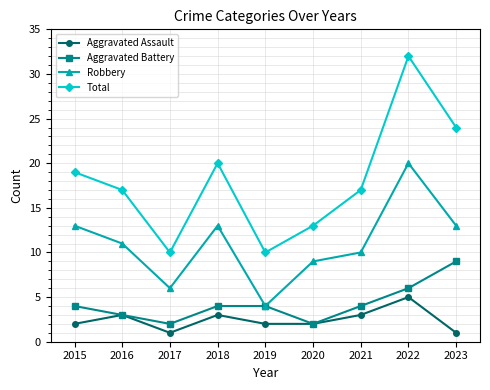

What is the difference between the Robbery values at 2022 and 2019?

16